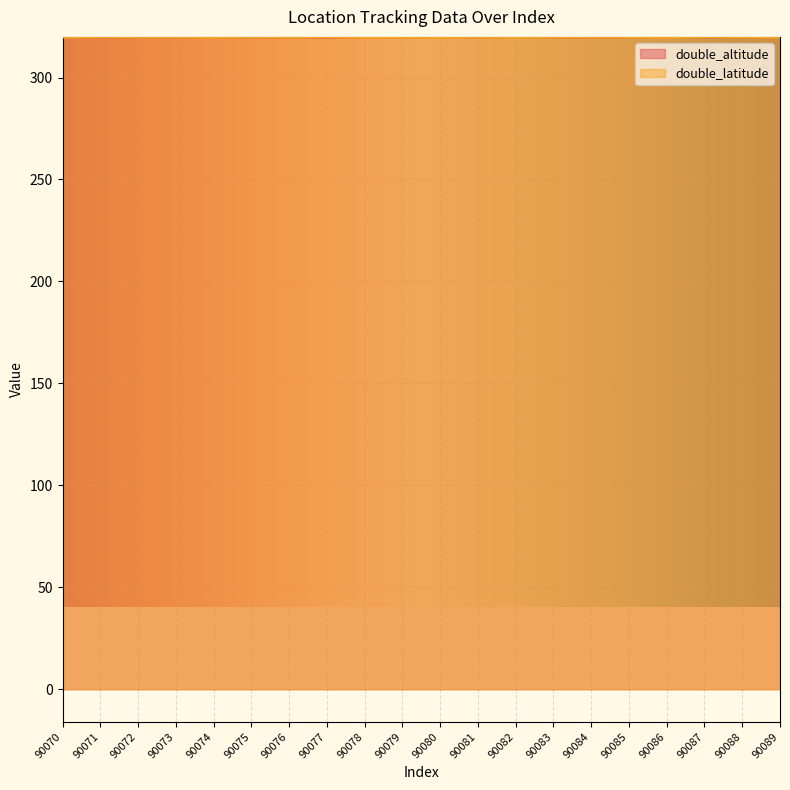

What is the value of the double_latitude point at the 17th from the left?

319.5